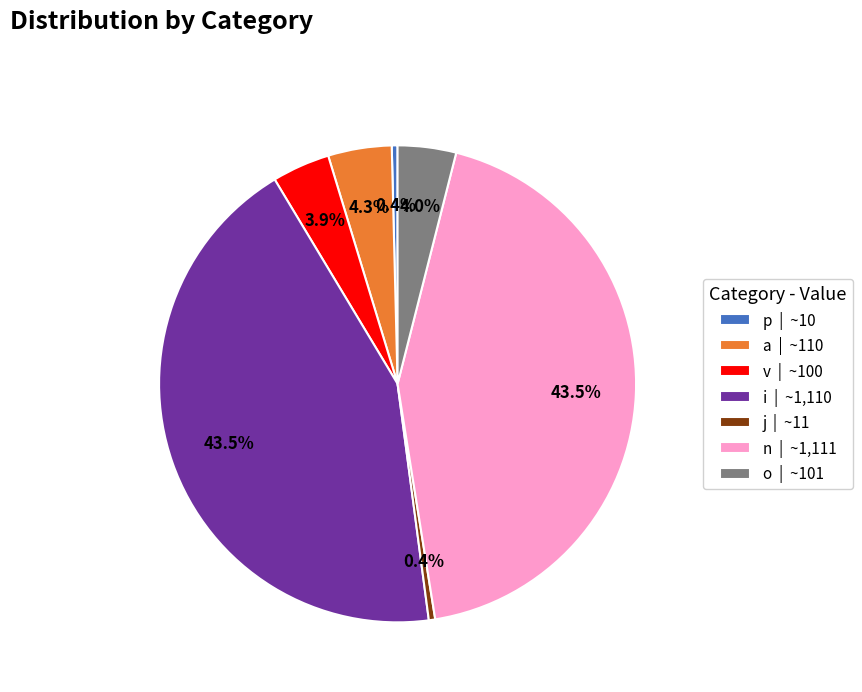

What percentage do v | ~100 and i | ~1,110 together represent?

47.4%